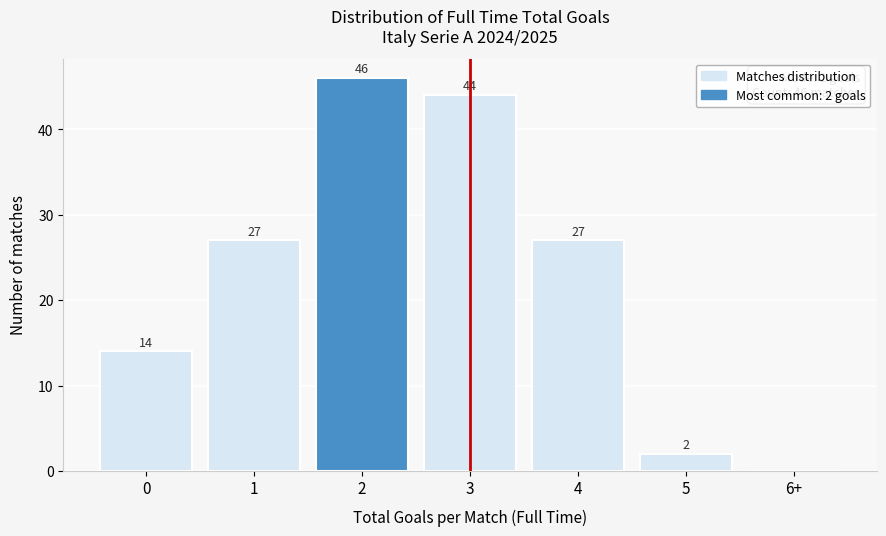

Reading left to right, transcribe all the data shown in this chart.

0=14	1=27	2=46	3=44	4=27	5=2	6+=0